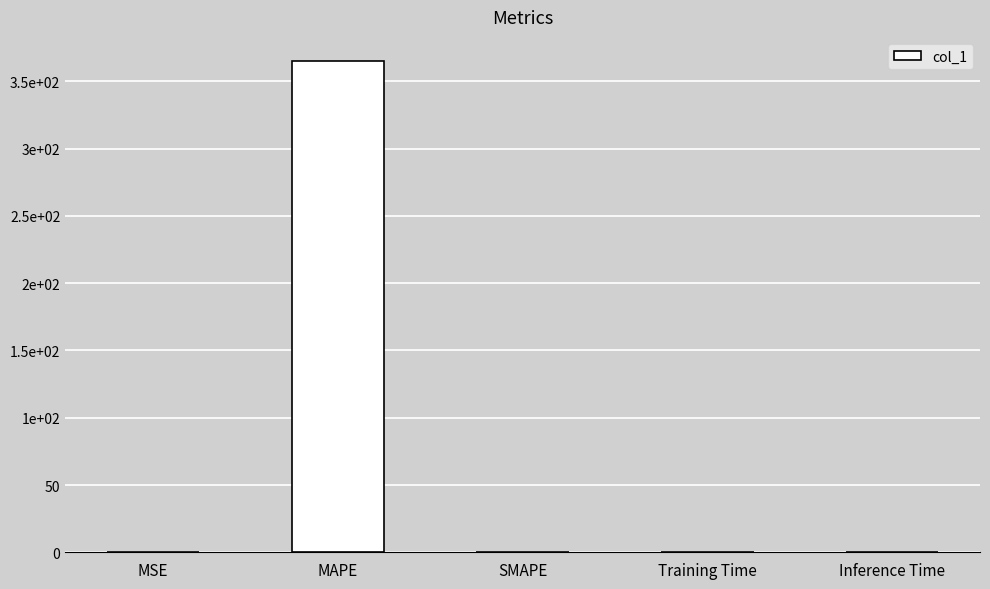

List the labels in order of value, smallest first.

SMAPE, Inference Time, Training Time, MSE, MAPE